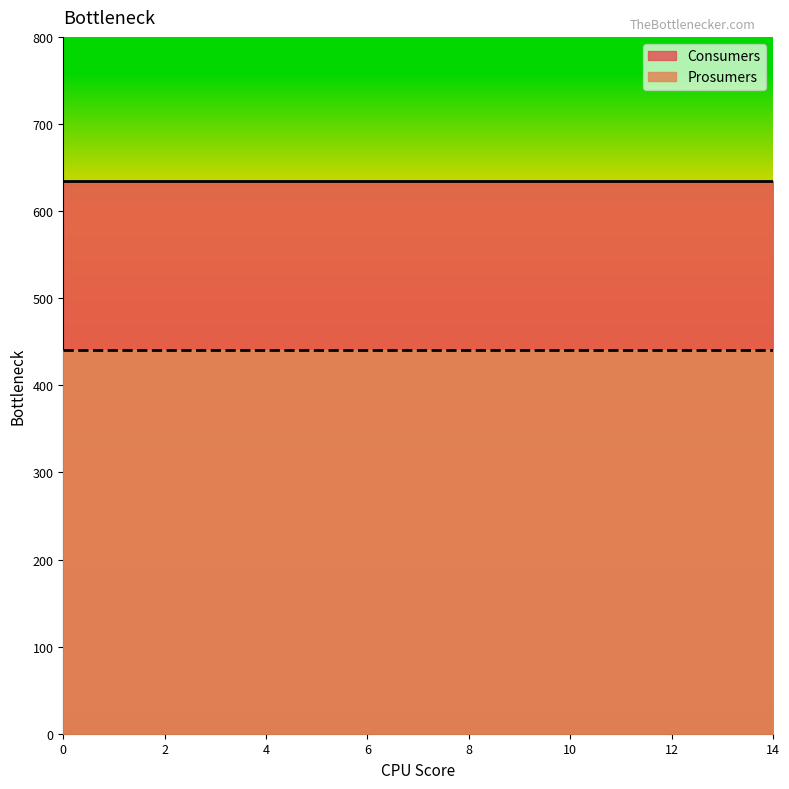

At 10, list the series in order from largest to smallest.

Consumers, Prosumers